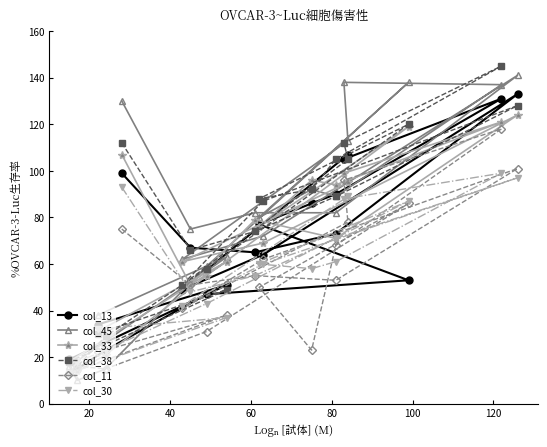

In col_30, how many points are lower than both neighbors (excluding endpoints)?

5